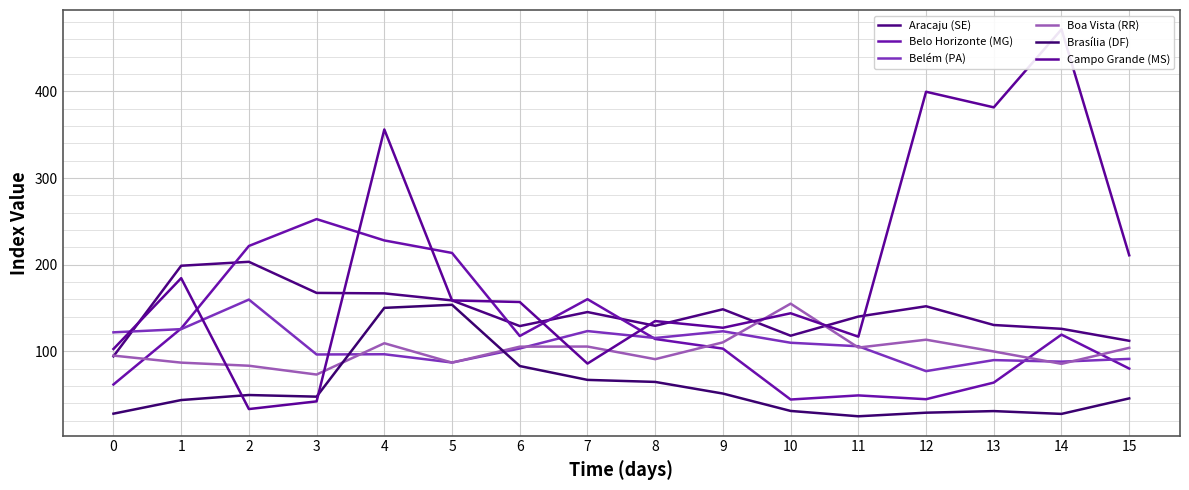

Count the number of categories in the chart.

16